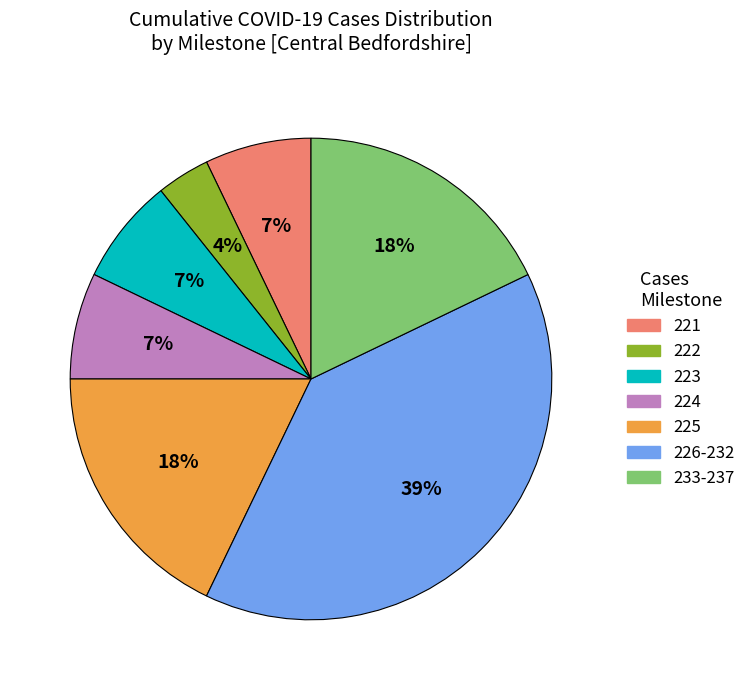

To the nearest percent, what is the average slice percentage?

14%